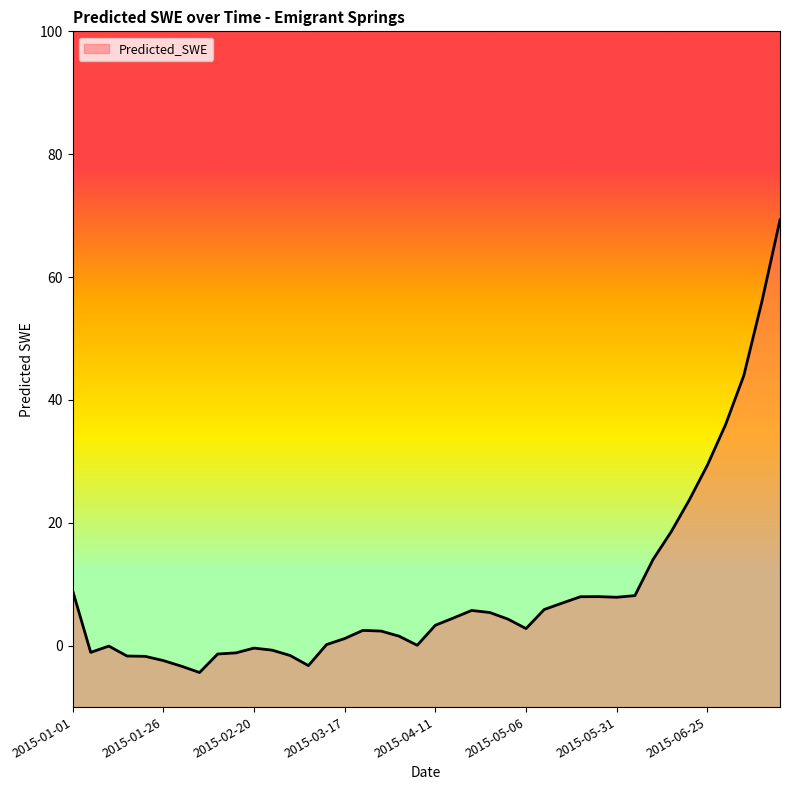

Reading right to left, transcribe all the data shown in this chart.

69.3	56.0	43.9	36.0	29.4	23.7	18.5	14.0	8.2	7.9	8.0	8.0	6.9	5.9	2.8	4.3	5.4	5.7	4.5	3.3	0.1	1.5	2.4	2.5	1.2	0.2	-3.2	-1.6	-0.7	-0.4	-1.2	-1.4	-4.4	-3.3	-2.4	-1.7	-1.7	-0.1	-1.1	9.0